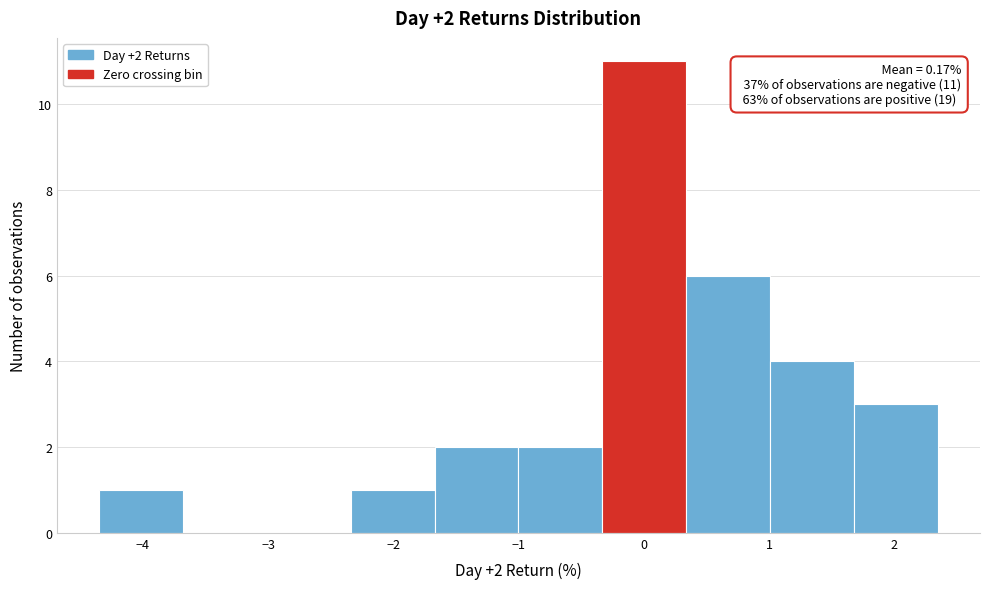

Over which range of the x-axis is the bar tallest?

-0.3 to 0.3